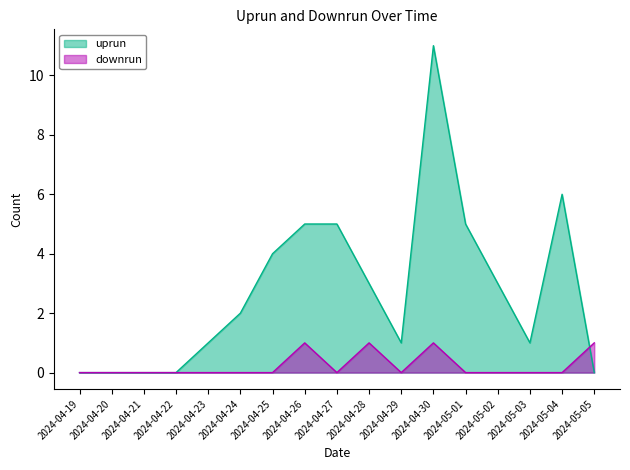

True or false: uprun has a value of 3 at 2024-04-24.

False